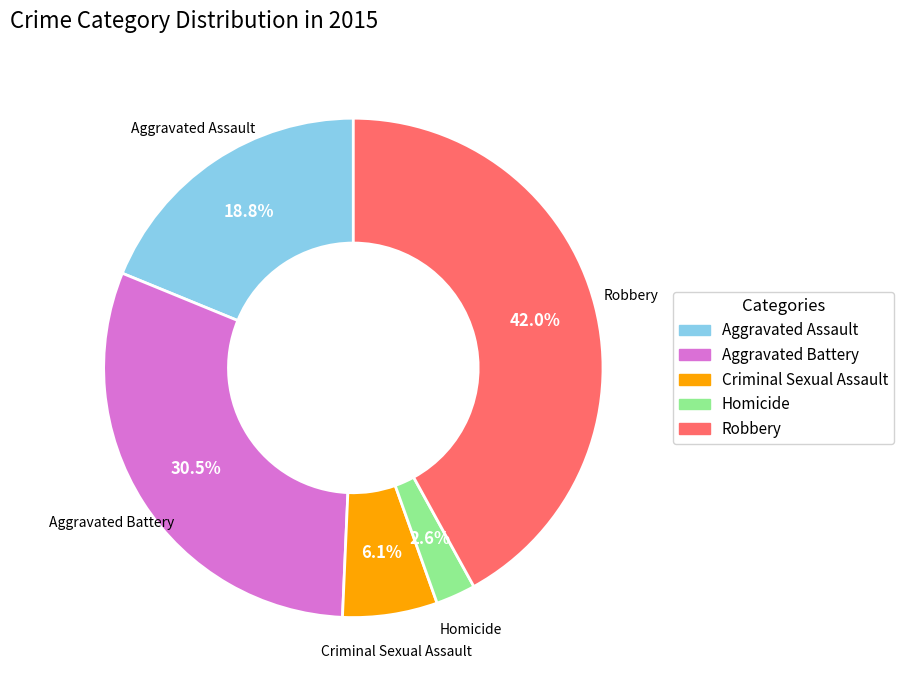

True or false: Criminal Sexual Assault accounts for 6% of the total.

True